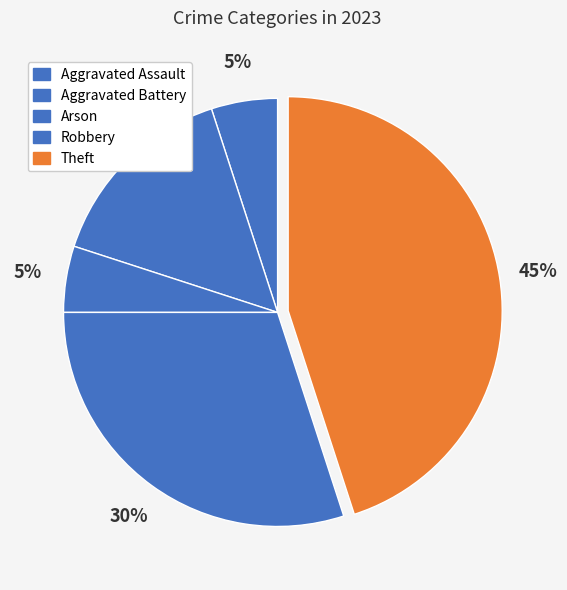

Is it true that Robbery is 22% of the pie?

False